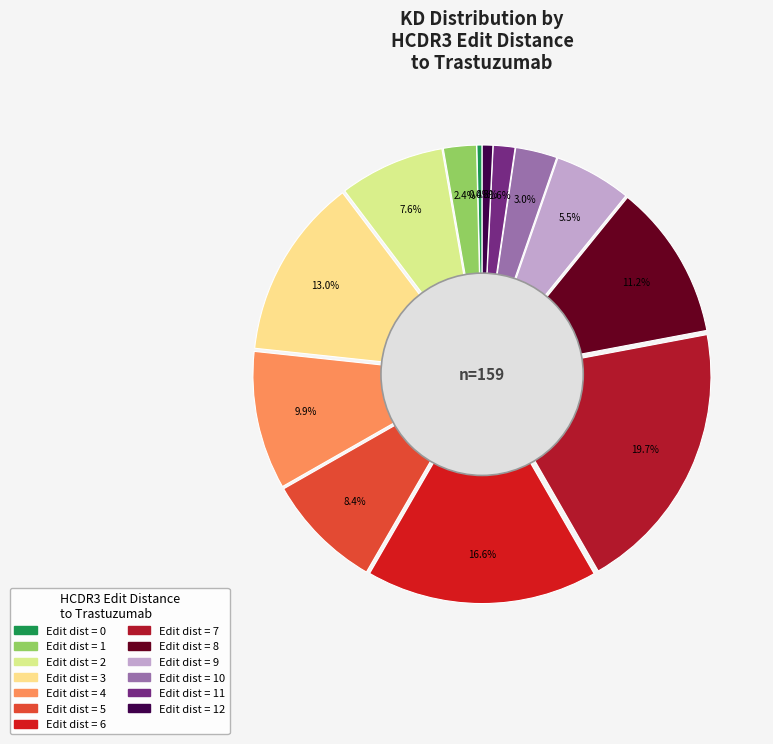

To the nearest percent, what is the average slice percentage?

8%